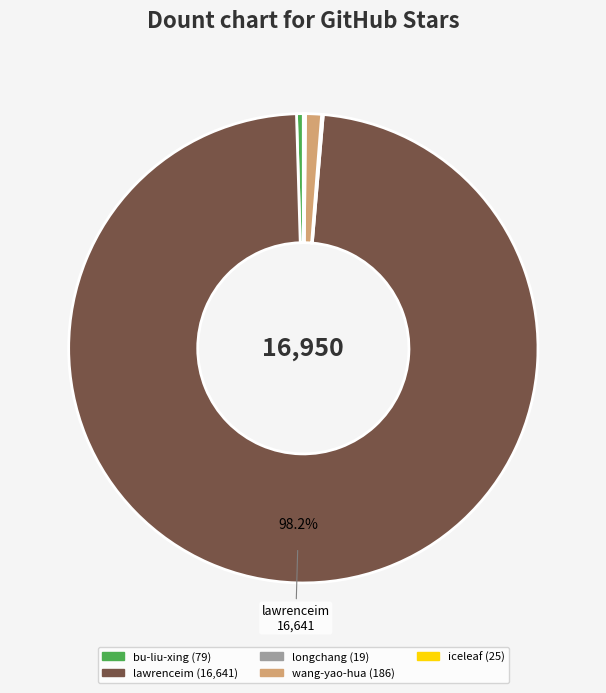

To the nearest percent, what is the average slice percentage?

20%